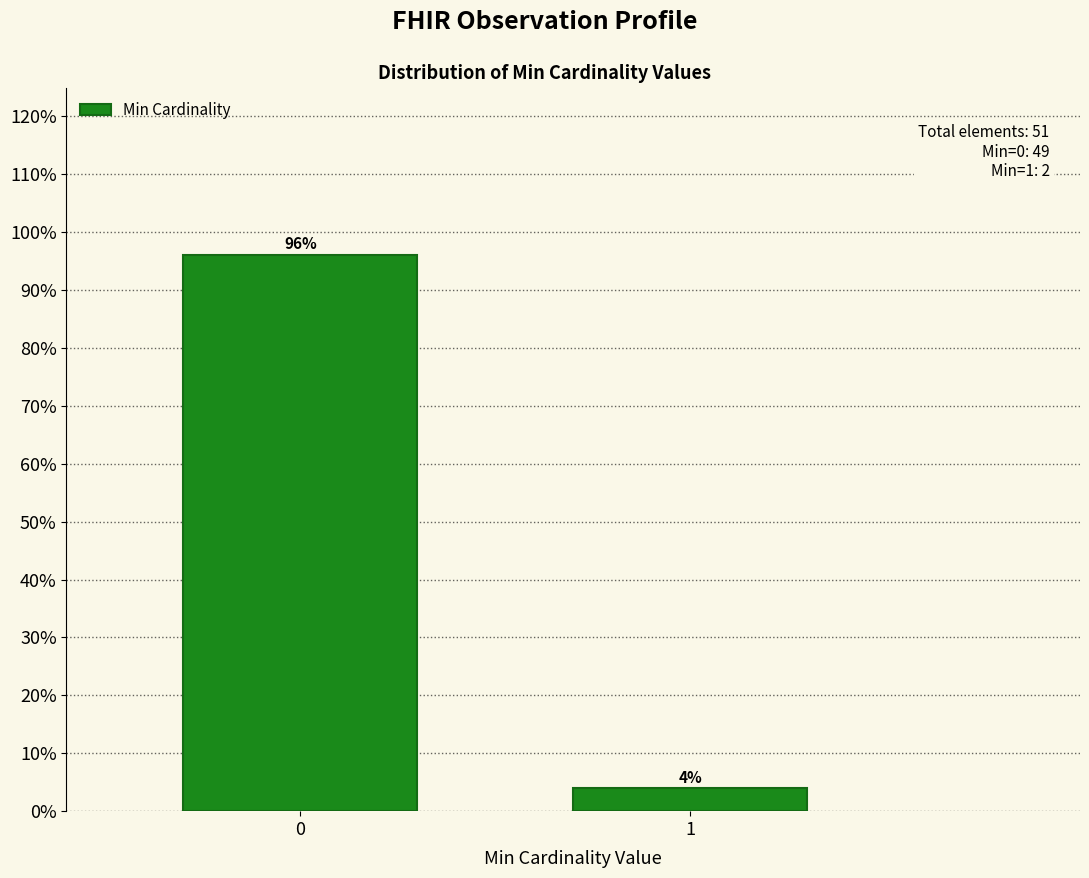

The chart shows a value of 134.9 at 0. True or false?

False